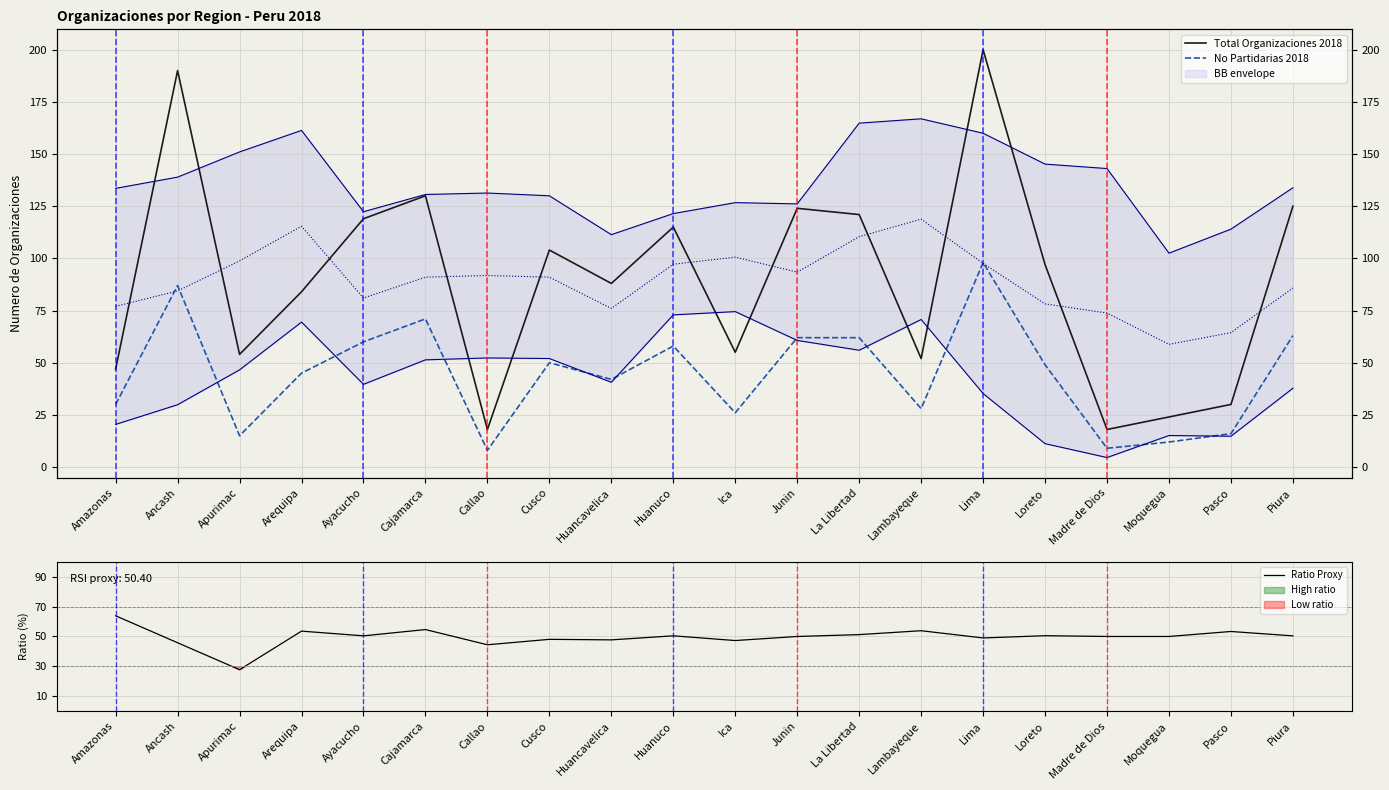

How many interior local peaks does the Total Organizaciones 2018 series have?

6